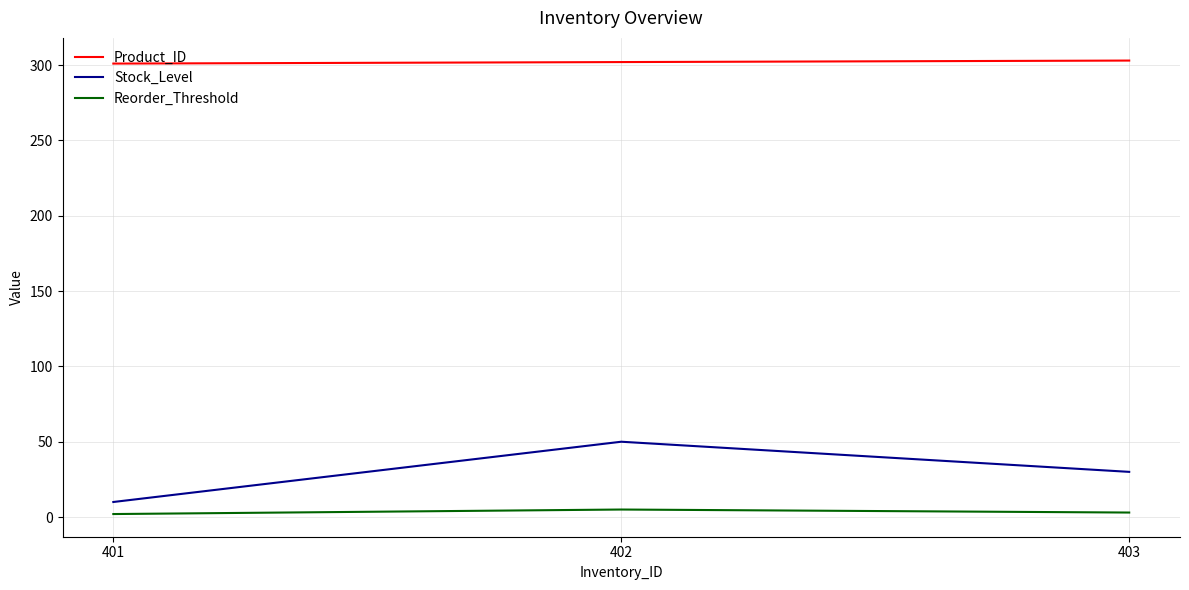

What is the difference between the Product_ID values at 403 and 402?

1